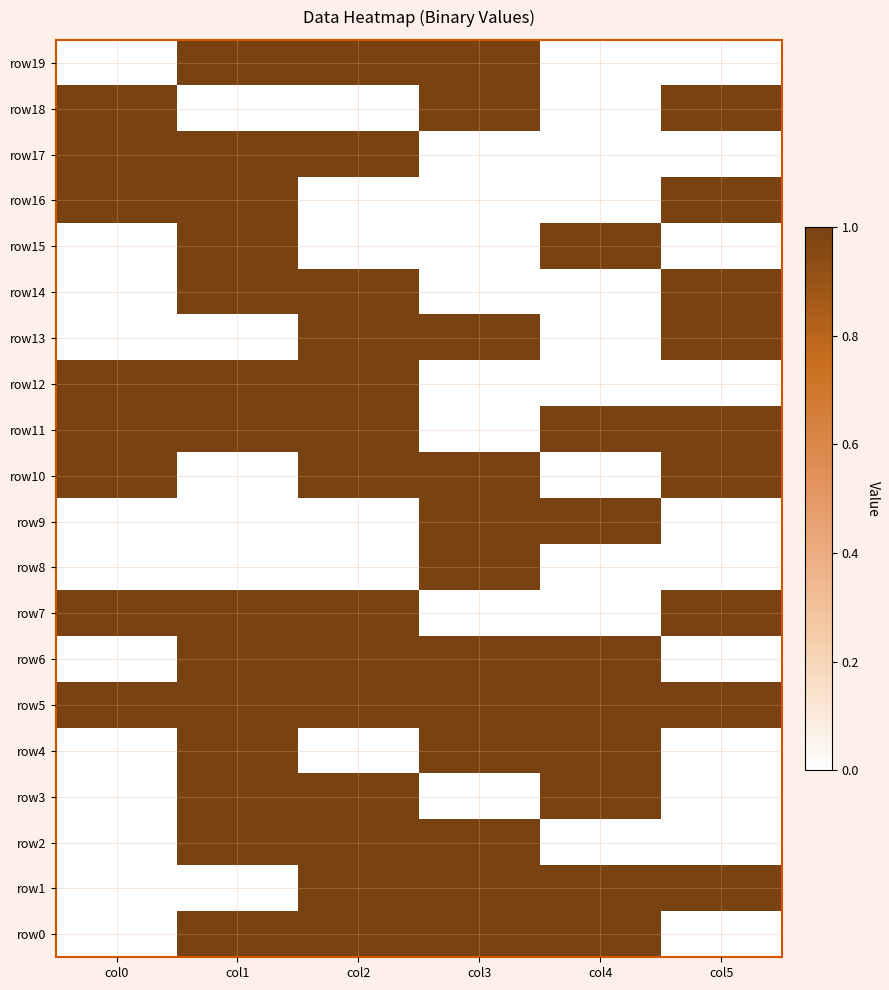

Rank the series by their maximum value, from highest to lowest.

row0, row1, row2, row3, row4, row5, row6, row7, row8, row9, row10, row11, row12, row13, row14, row15, row16, row17, row18, row19